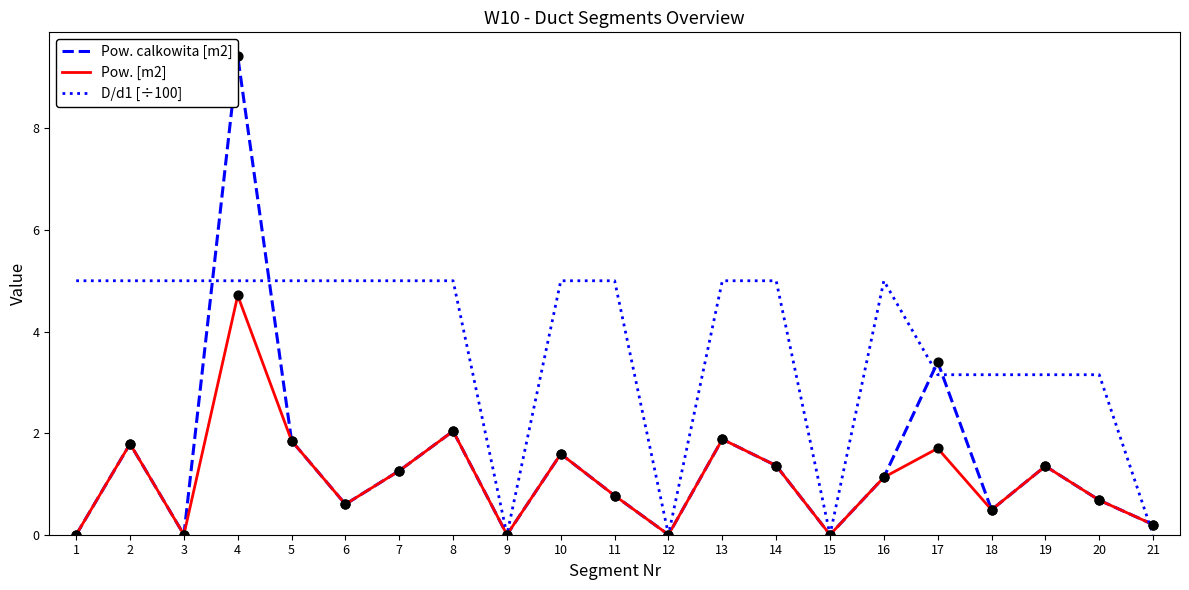

At which category is the sum across all series the highest?

4